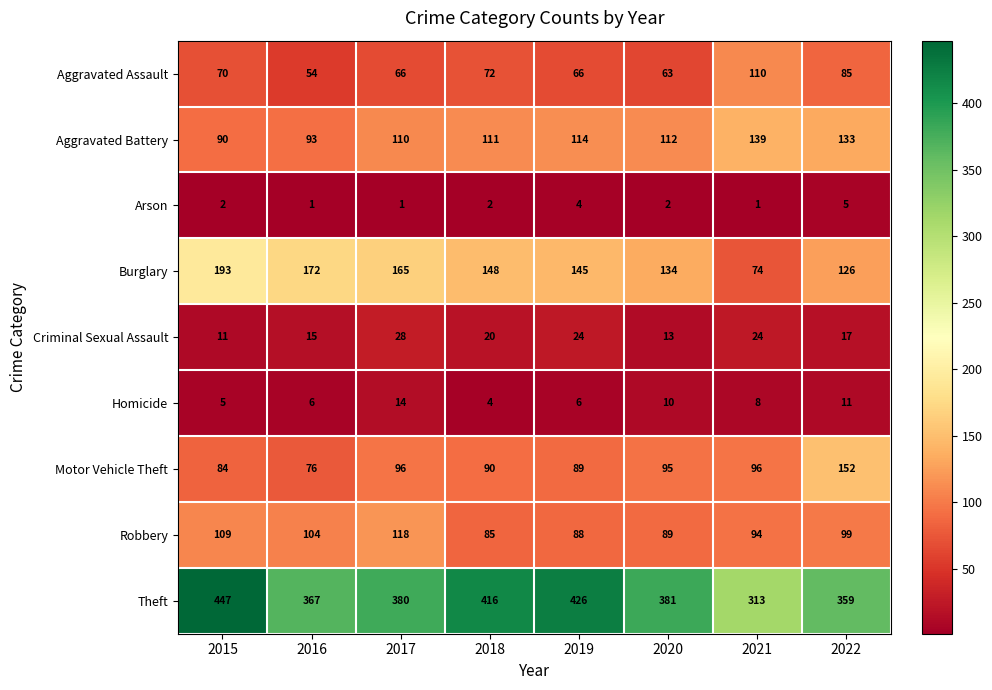

How many series are shown in this chart?

9